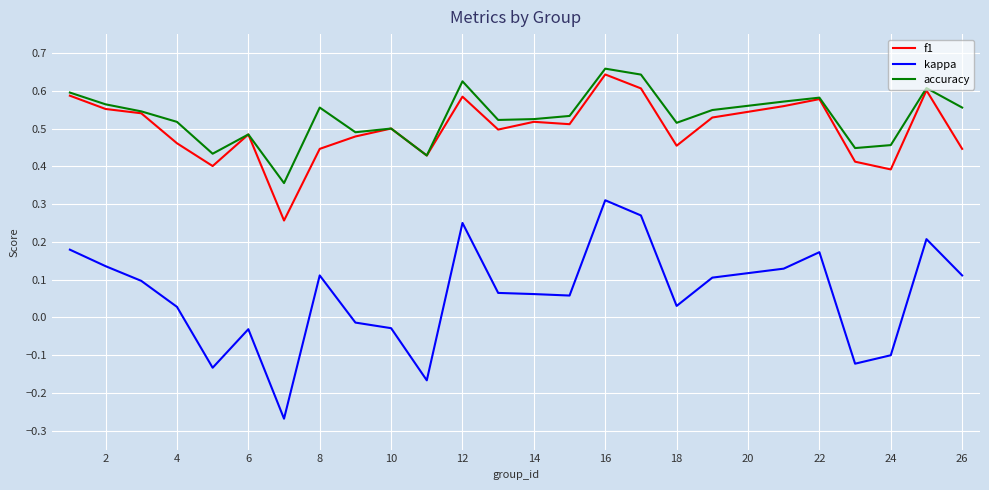

Which series has the widest spread of values?

kappa